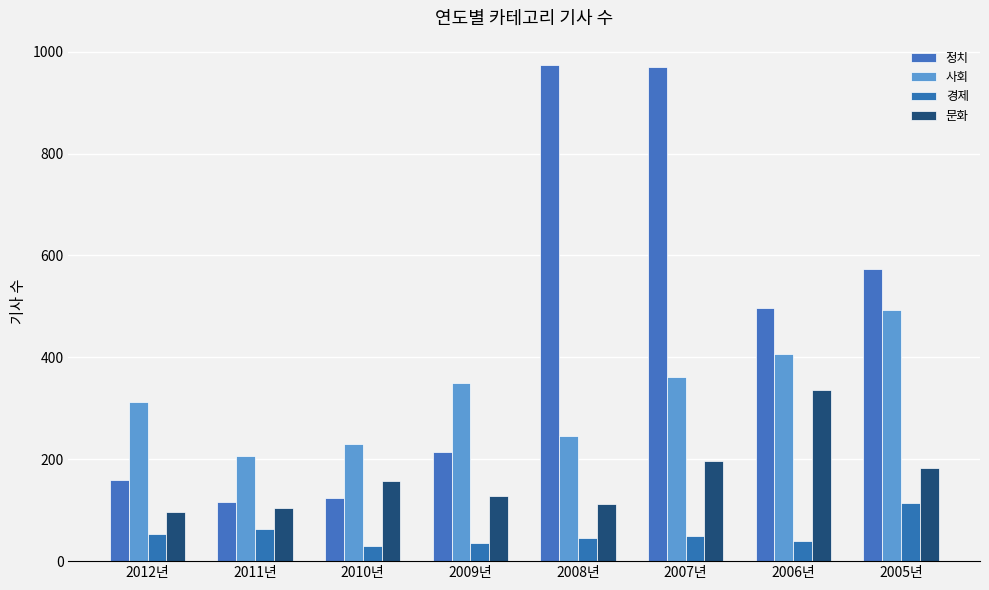

Reading left to right, transcribe all the data shown in this chart.

정치: 2012년=159	2011년=116	2010년=123	2009년=215	2008년=973	2007년=969	2006년=496	2005년=573
사회: 2012년=312	2011년=207	2010년=230	2009년=349	2008년=245	2007년=361	2006년=406	2005년=493
경제: 2012년=53	2011년=64	2010년=29	2009년=35	2008년=46	2007년=49	2006년=40	2005년=115
문화: 2012년=97	2011년=105	2010년=157	2009년=128	2008년=112	2007년=197	2006년=336	2005년=183